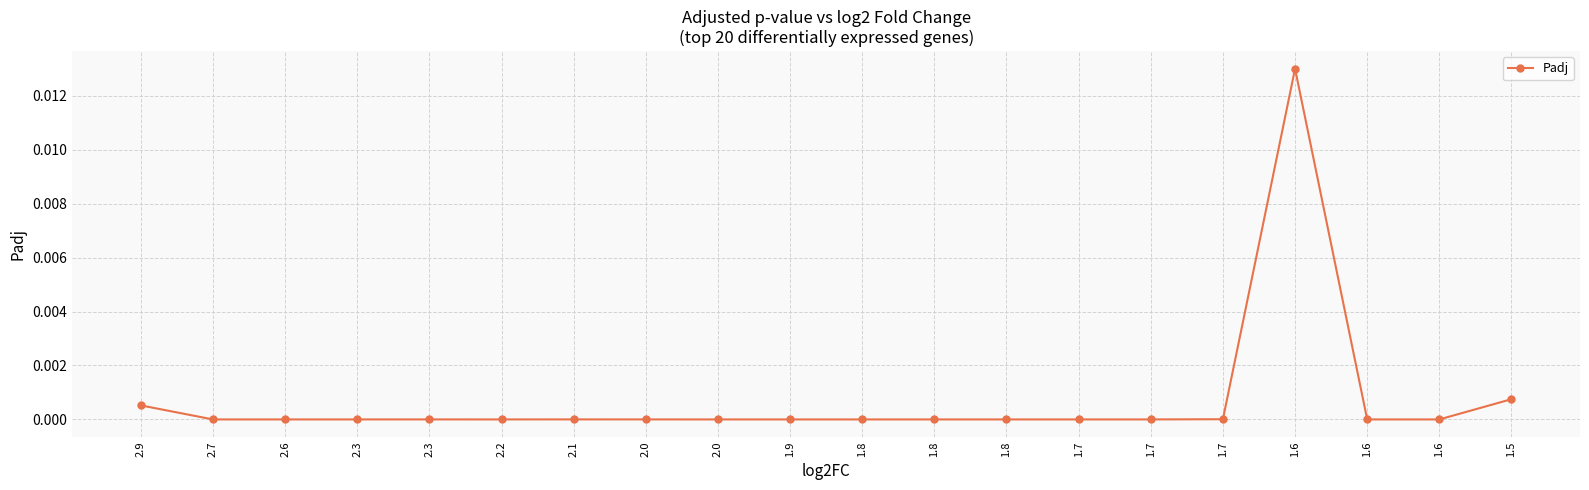

How many data points does each series have?

20